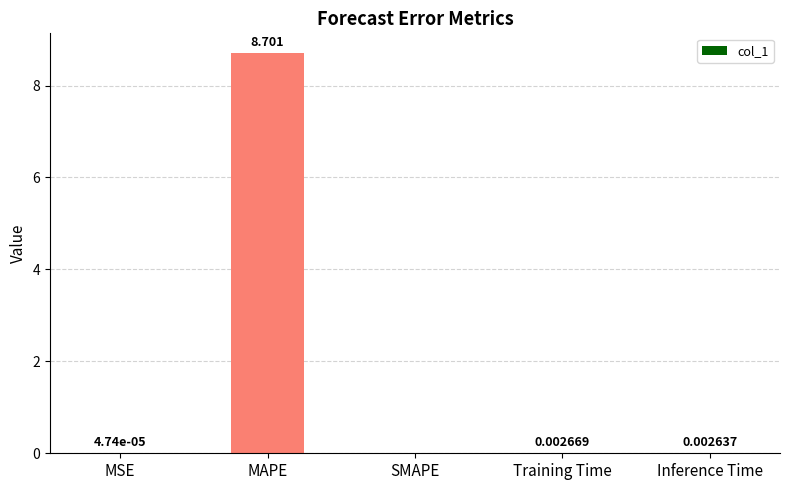

At which category does the chart reach its peak across all series?

MAPE